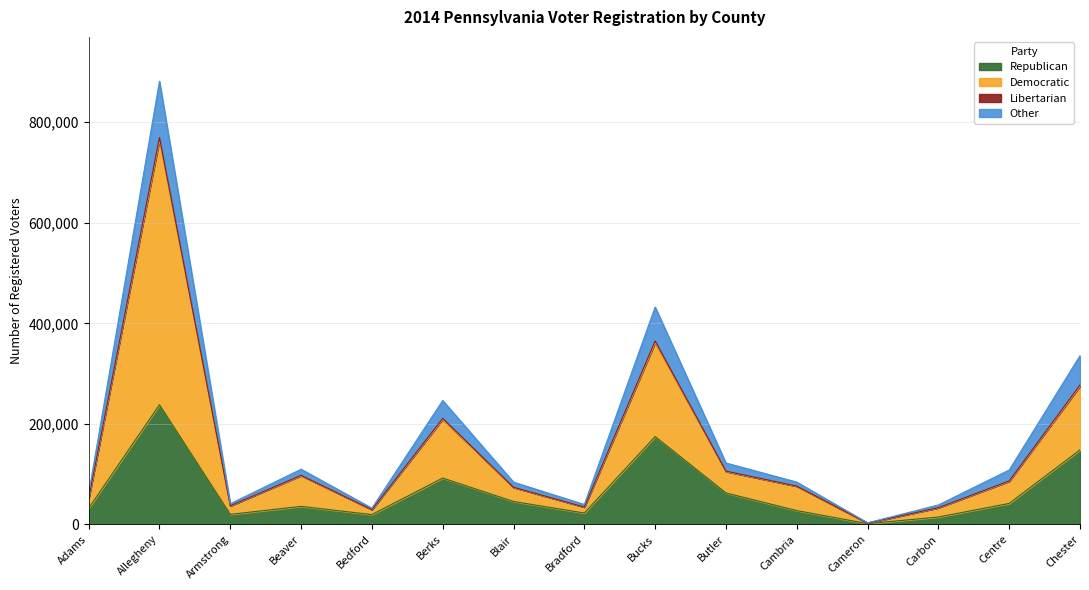

At which category is the sum across all series the highest?

Allegheny